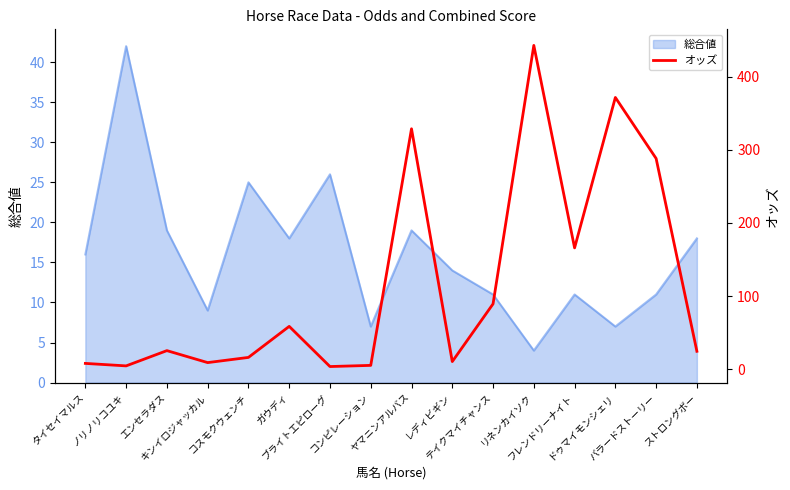

The value at ヤマニンアルバス is 468.3. True or false?

False